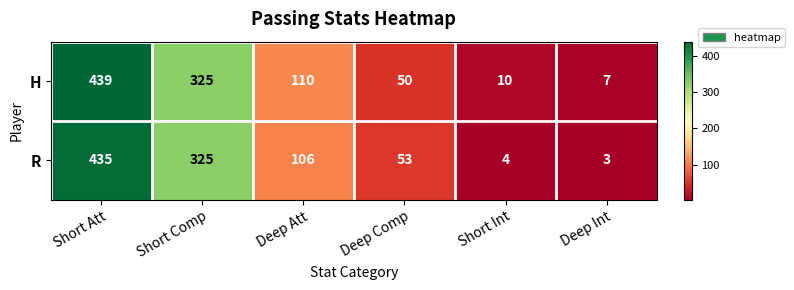

Which category has the lowest value across all series?

Deep Int